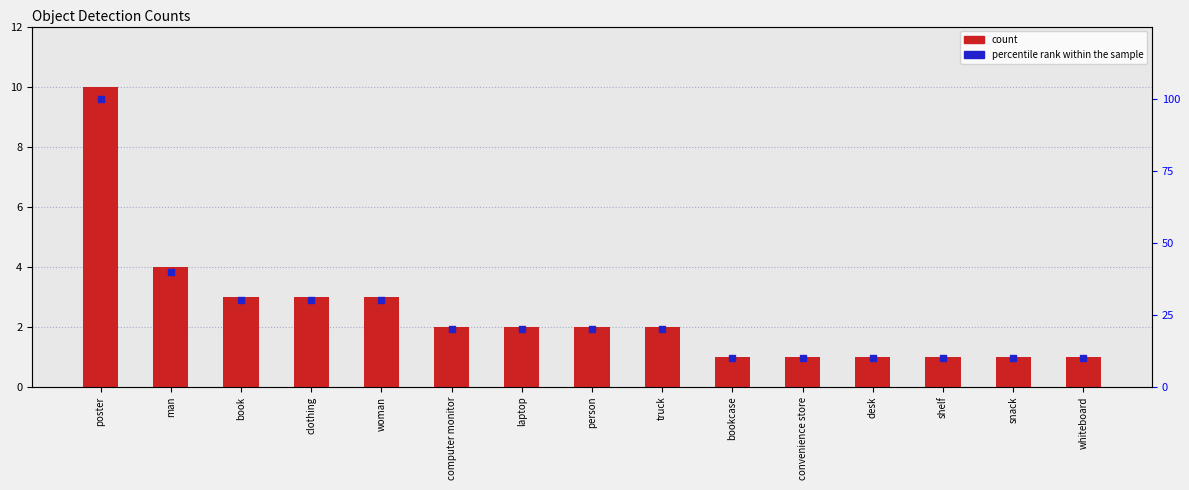

Which series contains the lowest Y value?

count